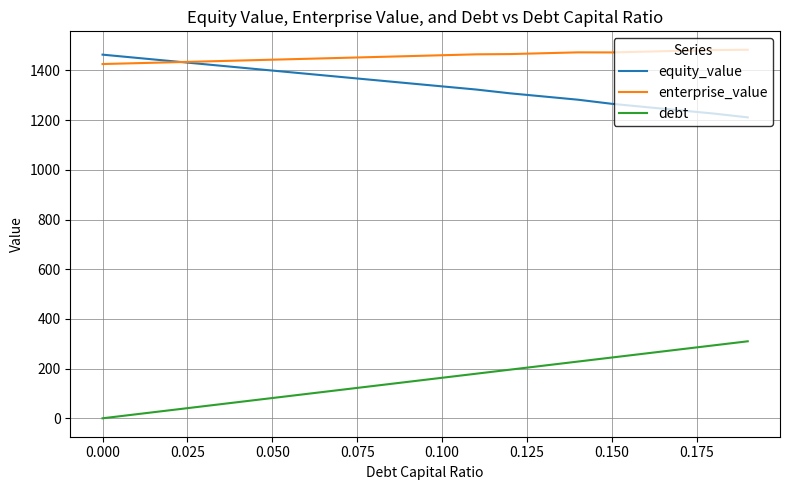

What is the sum of all enterprise_value values?

29141.8